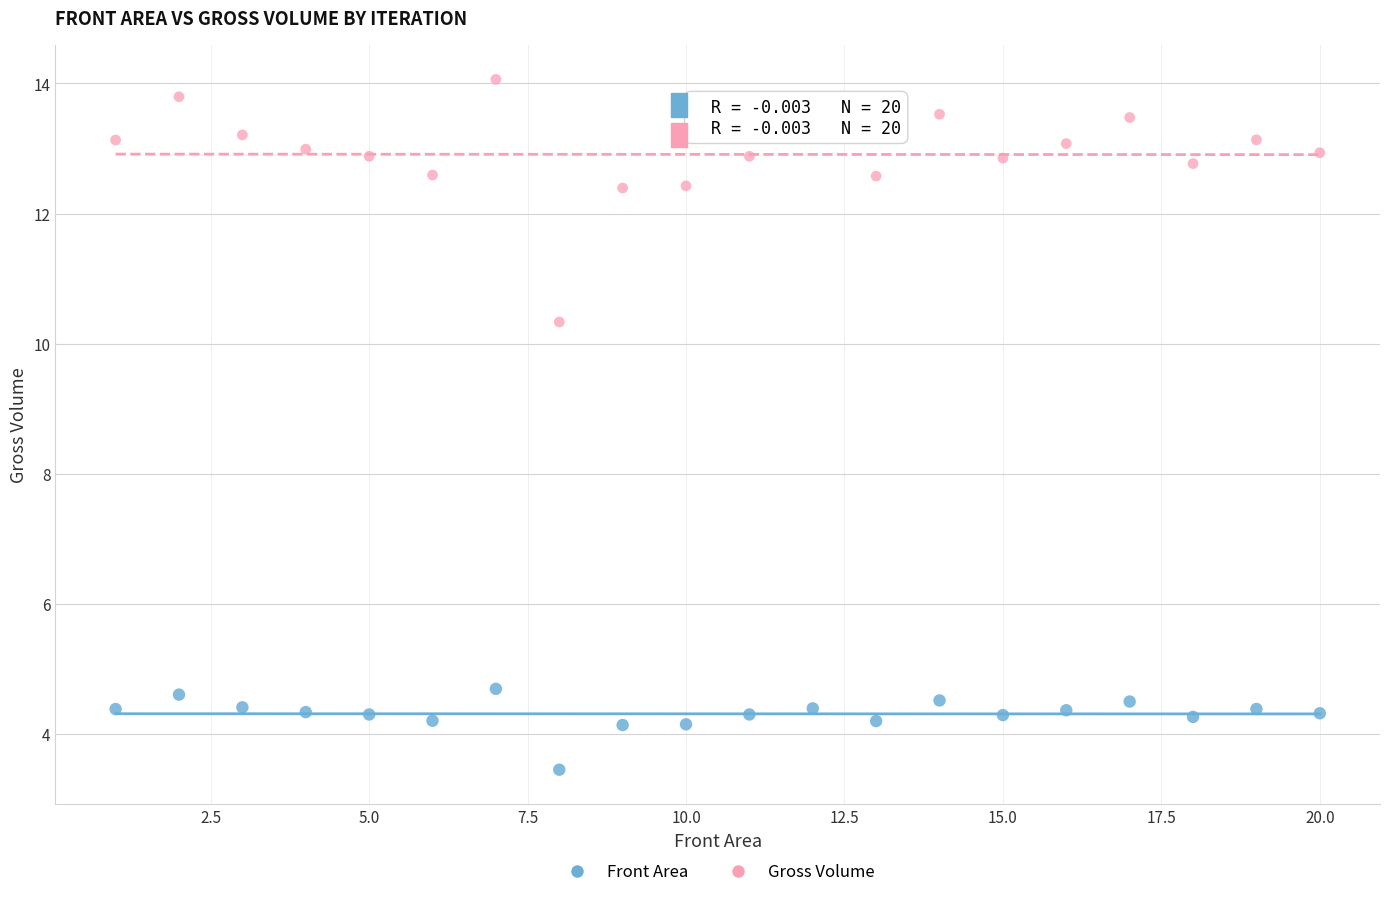

Which series reaches the minimum Y coordinate?

Front Area